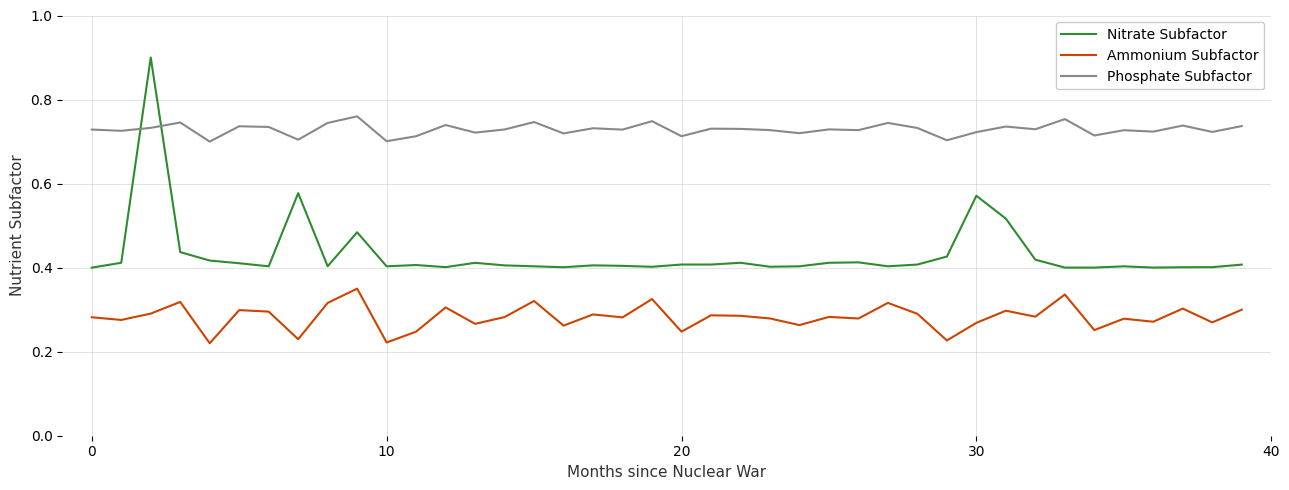

True or false: Nitrate Subfactor has more than 1 points higher than both neighbors.

True